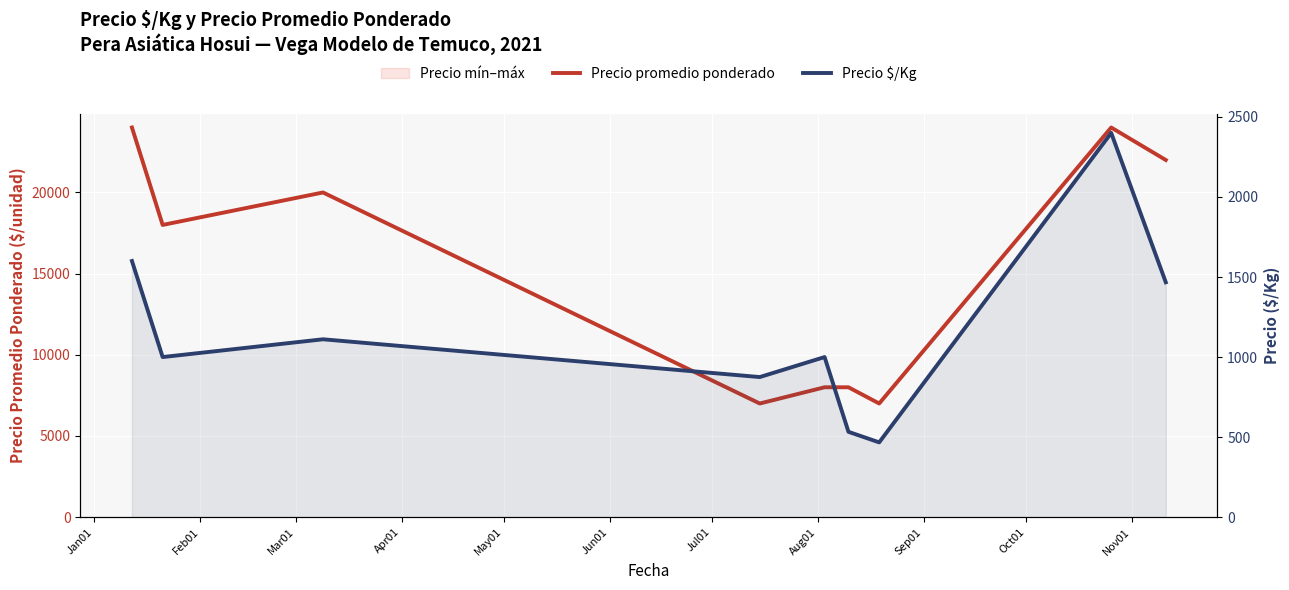

What is the average value of the Precio $/Kg series?

1161